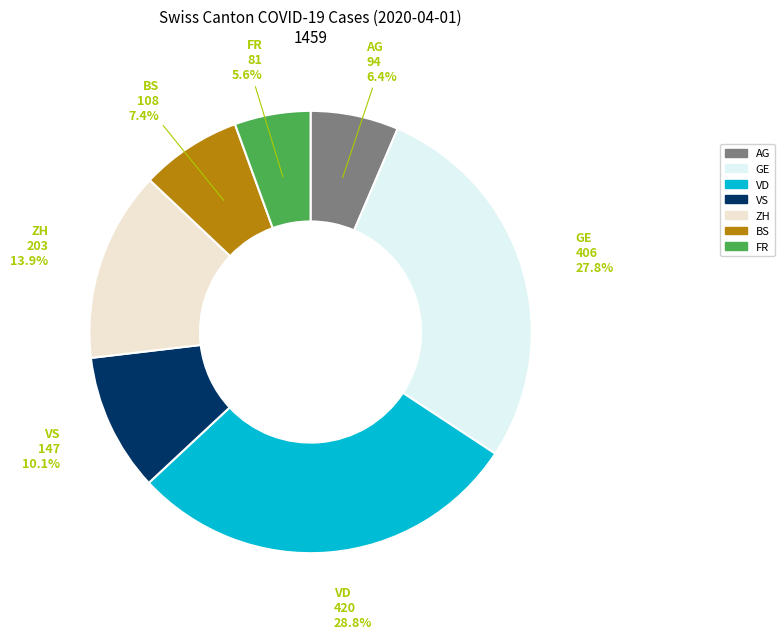

What portion of the pie excludes GE?

72.2%